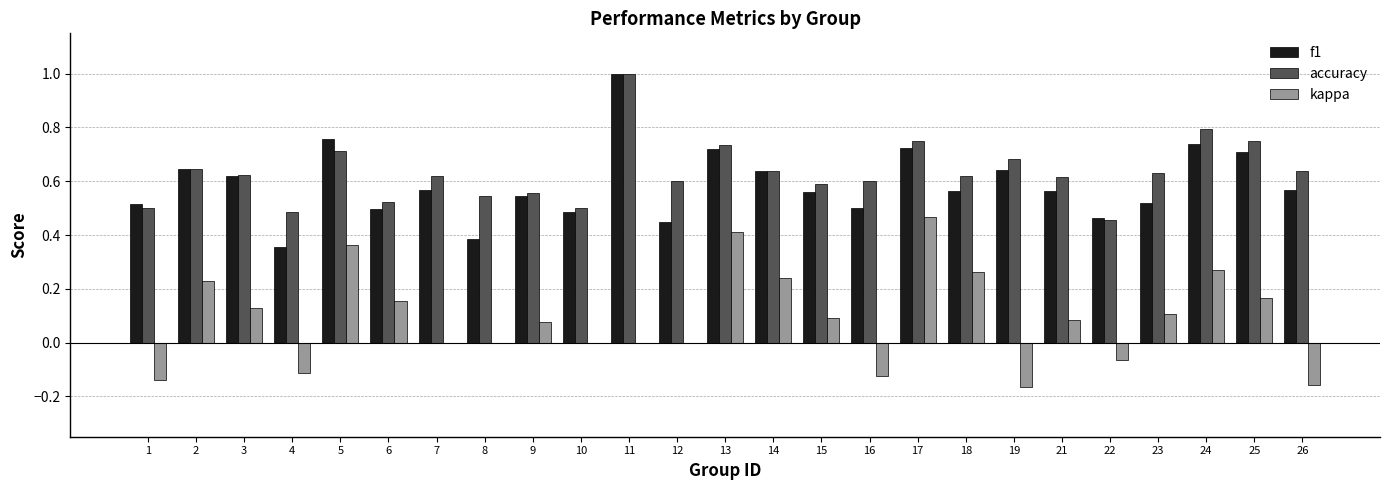

Does the chart contain stacked bars?

No